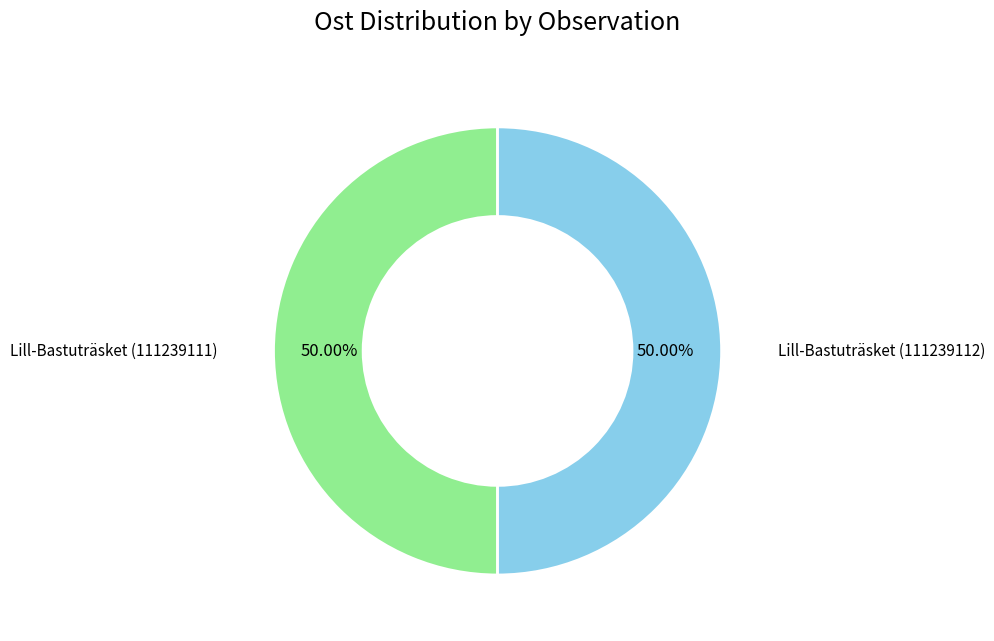

Combined, what portion of the pie is Lill-Bastuträsket (111239112) and Lill-Bastuträsket (111239111)?

100.0%